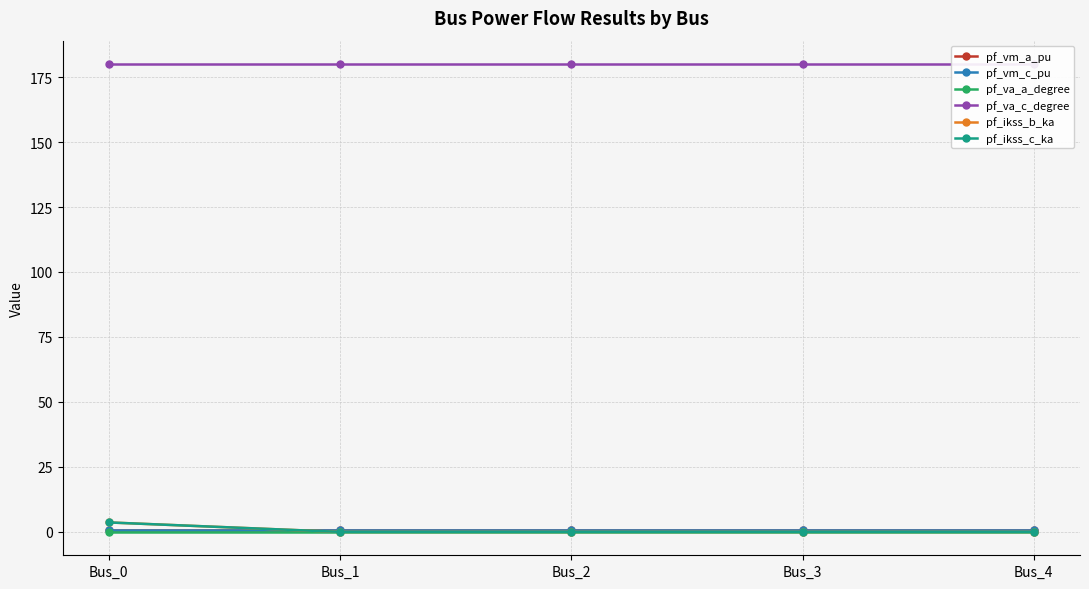

Reading right to left, transcribe all the data shown in this chart.

pf_vm_a_pu: 0.9	0.9	0.9	0.9	0.9
pf_vm_c_pu: 0.9	0.9	0.9	0.9	0.9
pf_va_a_degree: 0.0	0.0	0.0	0.0	0.0
pf_va_c_degree: 180.0	180.0	180.0	180.0	180.0
pf_ikss_b_ka: 0.0	0.0	0.0	0.0	3.6
pf_ikss_c_ka: 0.0	0.0	0.0	0.0	3.6